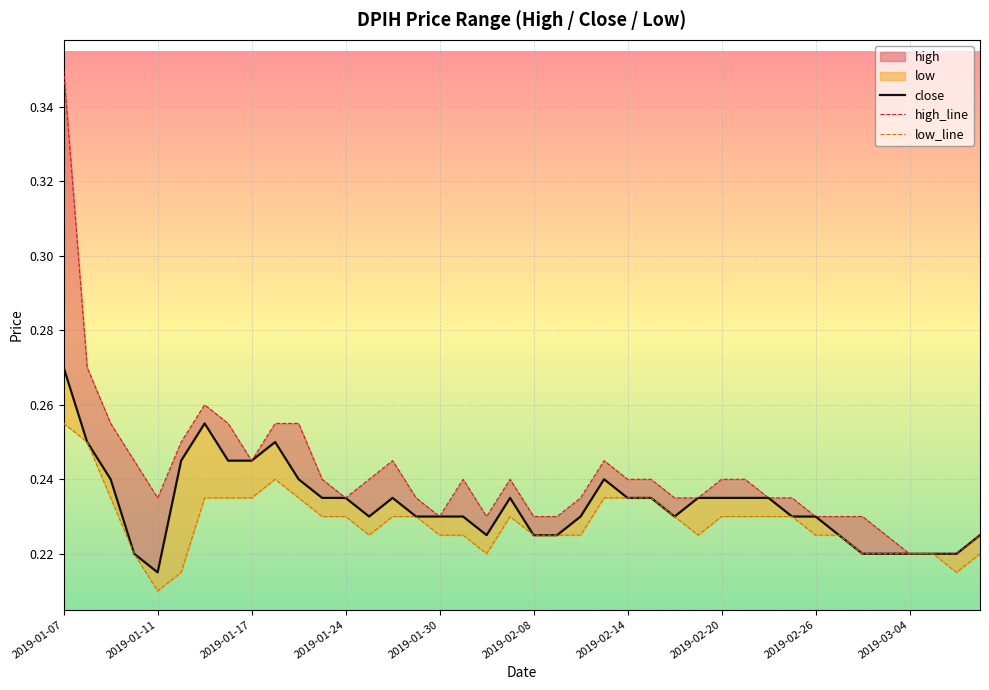

At how many categories does at least one series exceed 0?

40